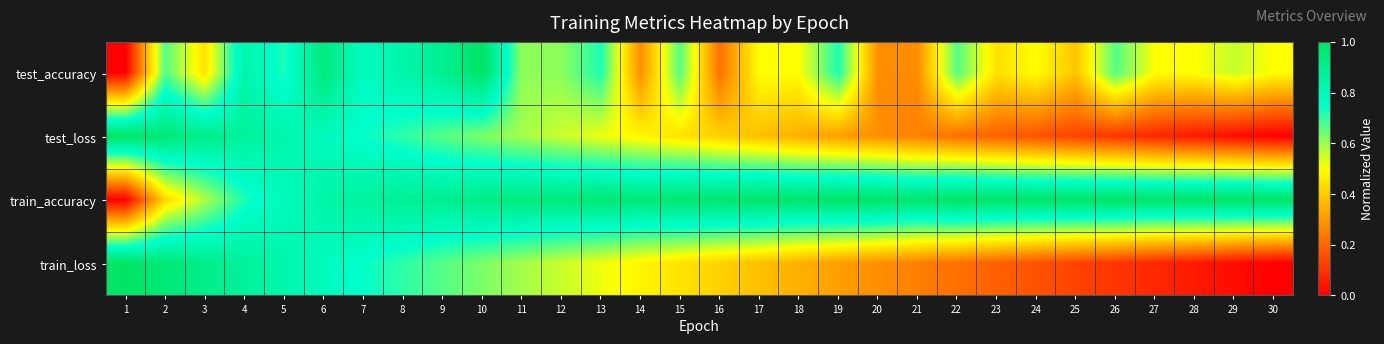

Which series has the widest spread of values?

test_accuracy